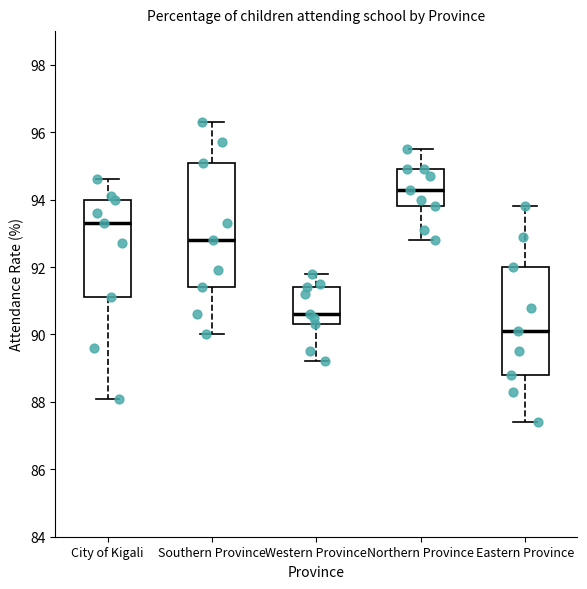

Comparing the boxes themselves (not the whiskers), which one is the tallest?

Southern Province